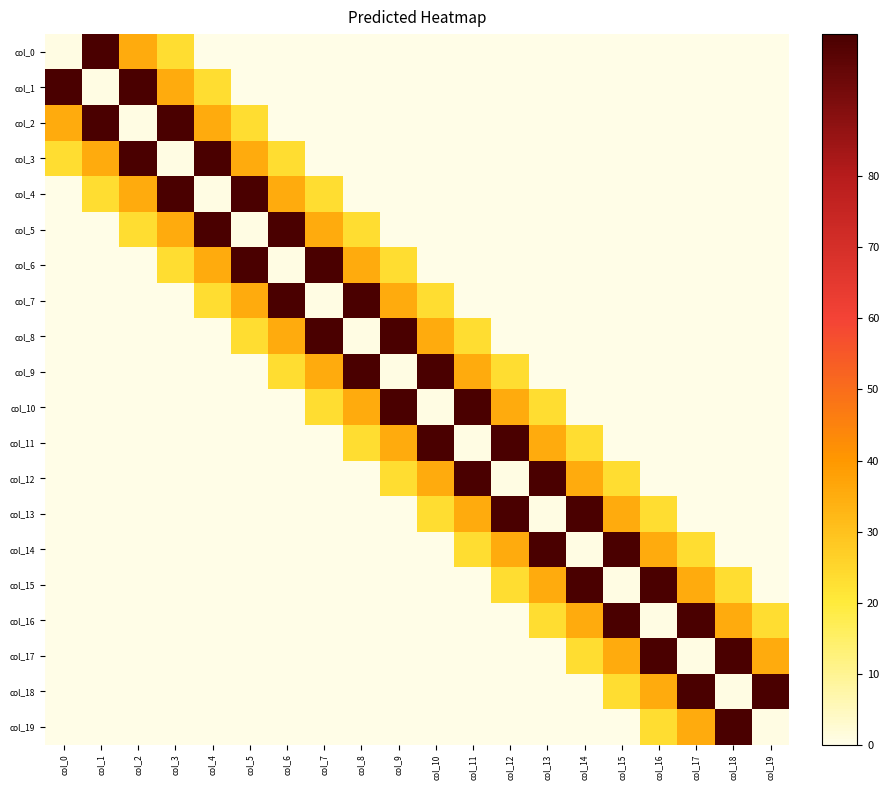

How many series are shown in this chart?

20